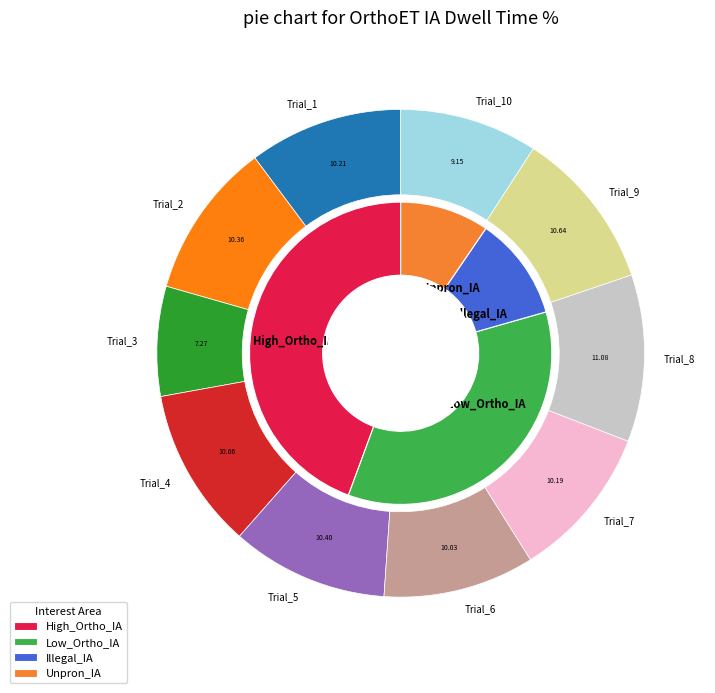

Which slice is the smallest?

Trial_3